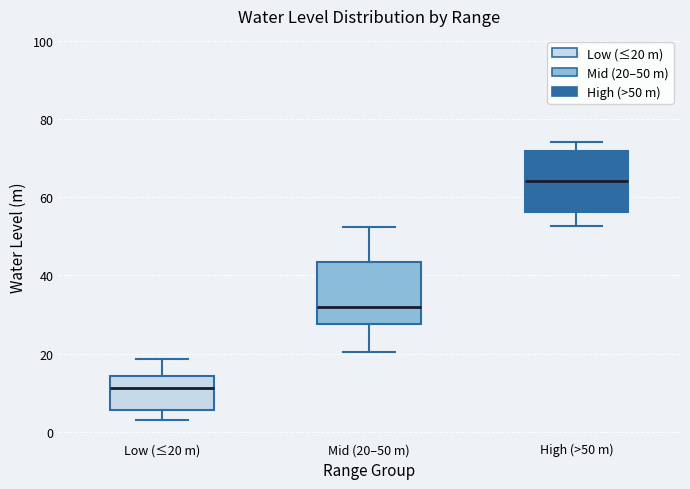

Reading left to right, transcribe this box plot: for each box, give where its median line is, the range the box spans, and where its two whiskers end, as read against the y-axis. The values are not printed on the chart, so give them approximately, as read against the axis.

Low (≤20 m): median 12, box 6 to 14, whiskers 4 to 18
Mid (20–50 m): median 32, box 28 to 44, whiskers 20 to 52
High (>50 m): median 64, box 56 to 72, whiskers 52 to 74